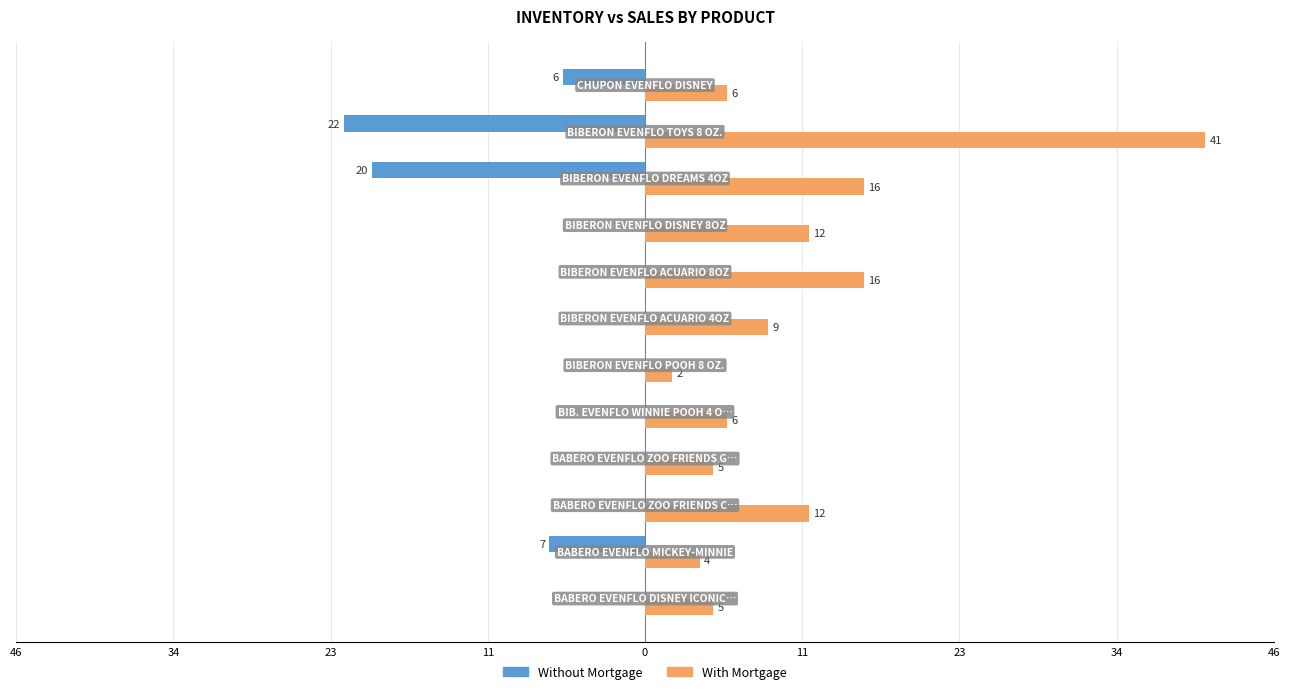

What are all the series names shown in the legend?

Without Mortgage, With Mortgage